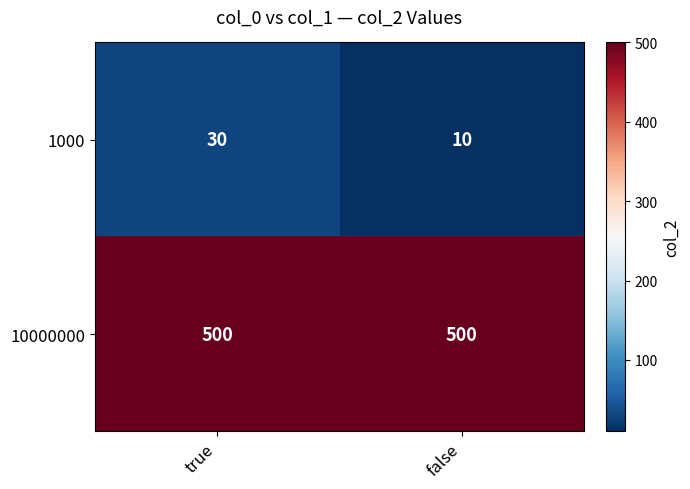

What is the sum of all 10000000 values?

1000